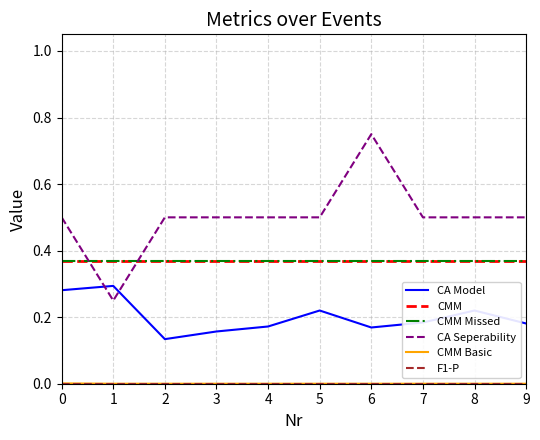

What is the value of the CMM Missed point at the 1st from the left?

0.4